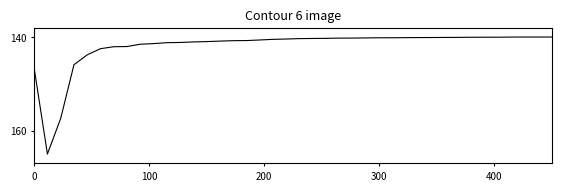

What is the difference between the maximum and minimum values?

25.0